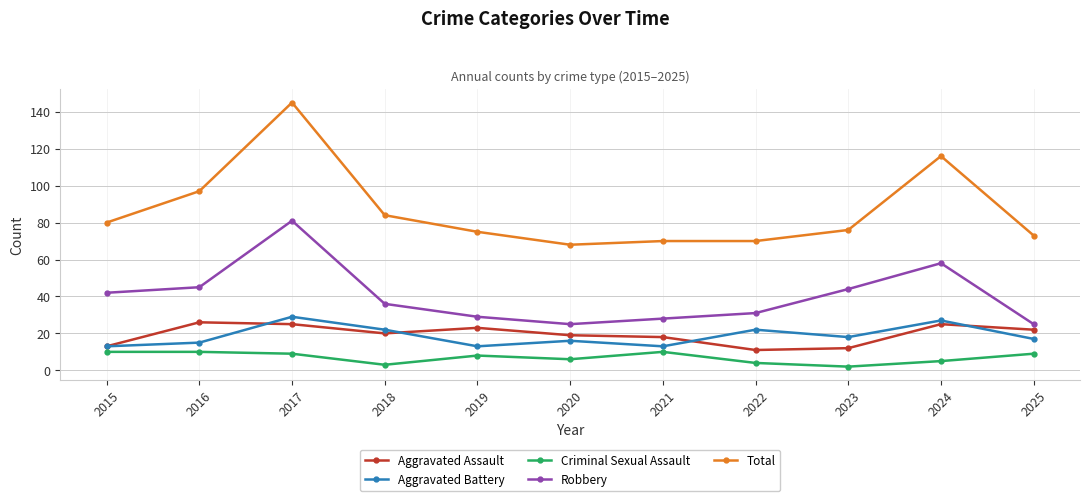

Which series changed the most between 2016 and 2017?

Total